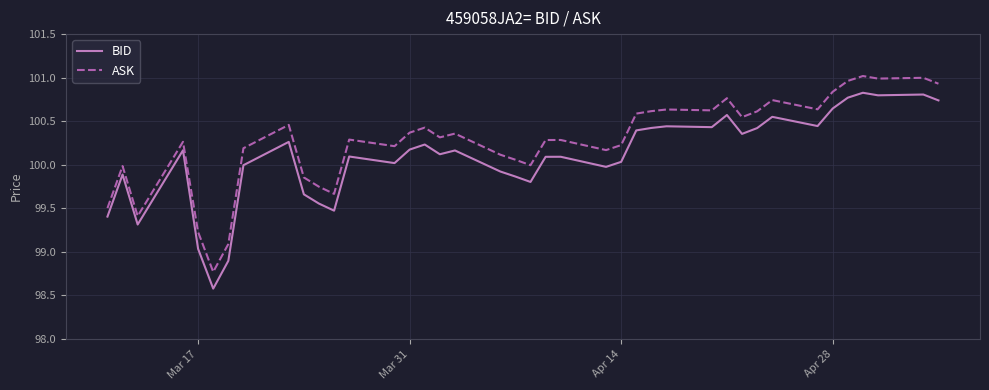

What is the minimum value shown in the chart?

98.6